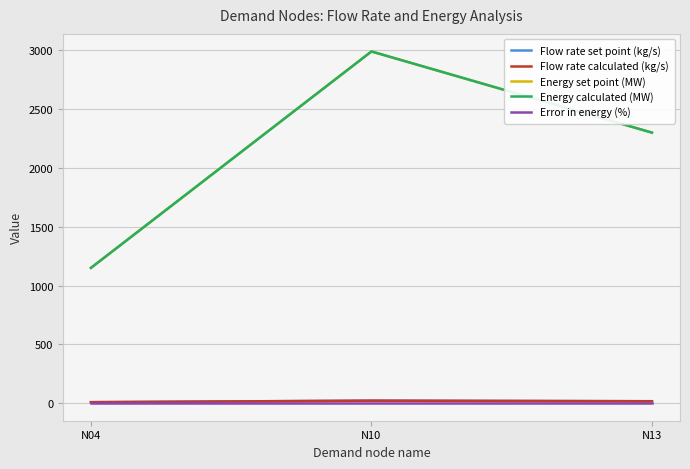

Which series changed the most between N10 and N13?

Energy calculated (MW)